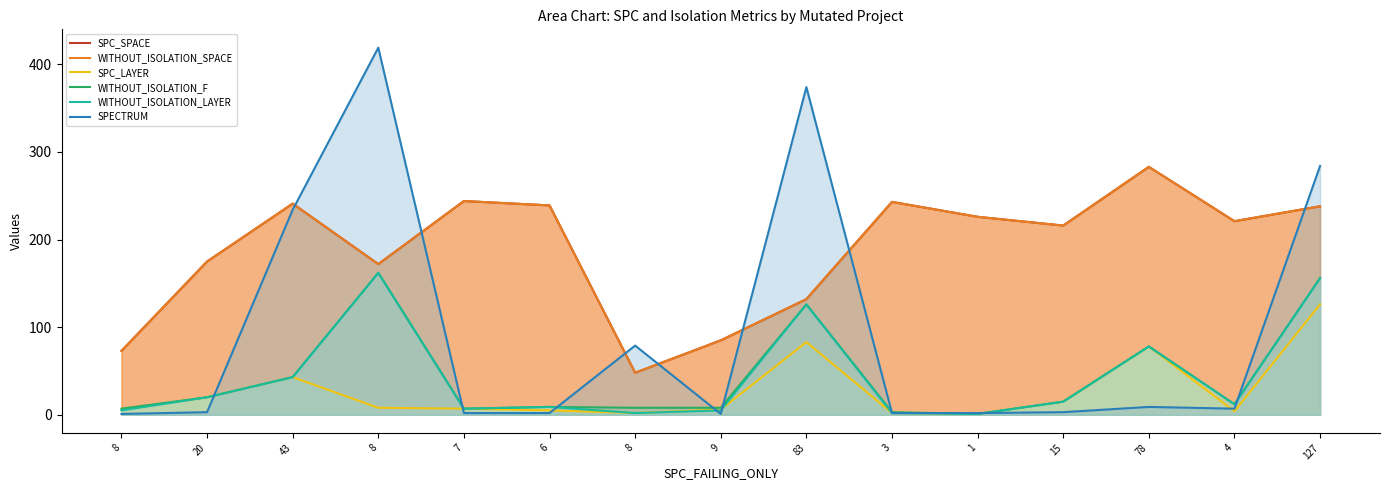

The value of SPC_LAYER at 15 is 22. True or false?

False